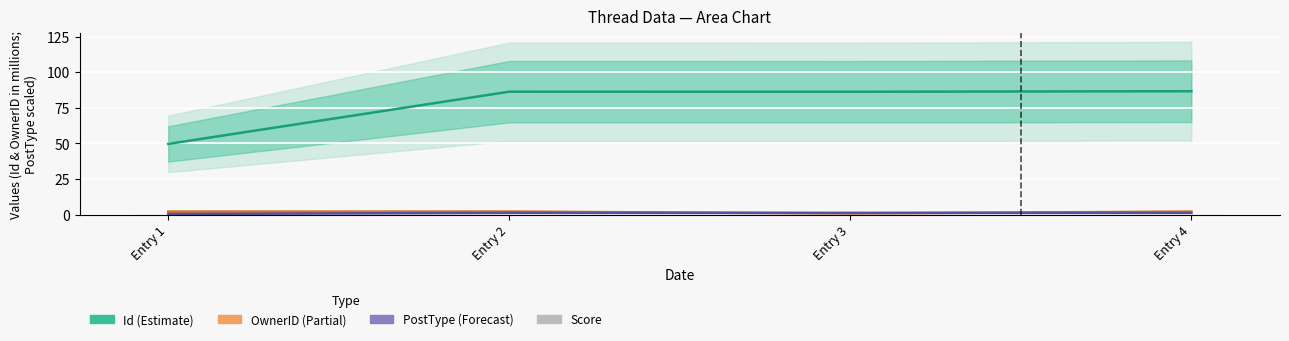

What is the maximum value for OwnerID?

2.1